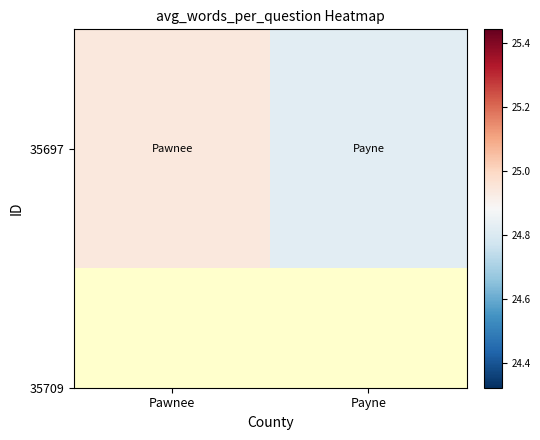

What is the smallest value displayed?

24.8